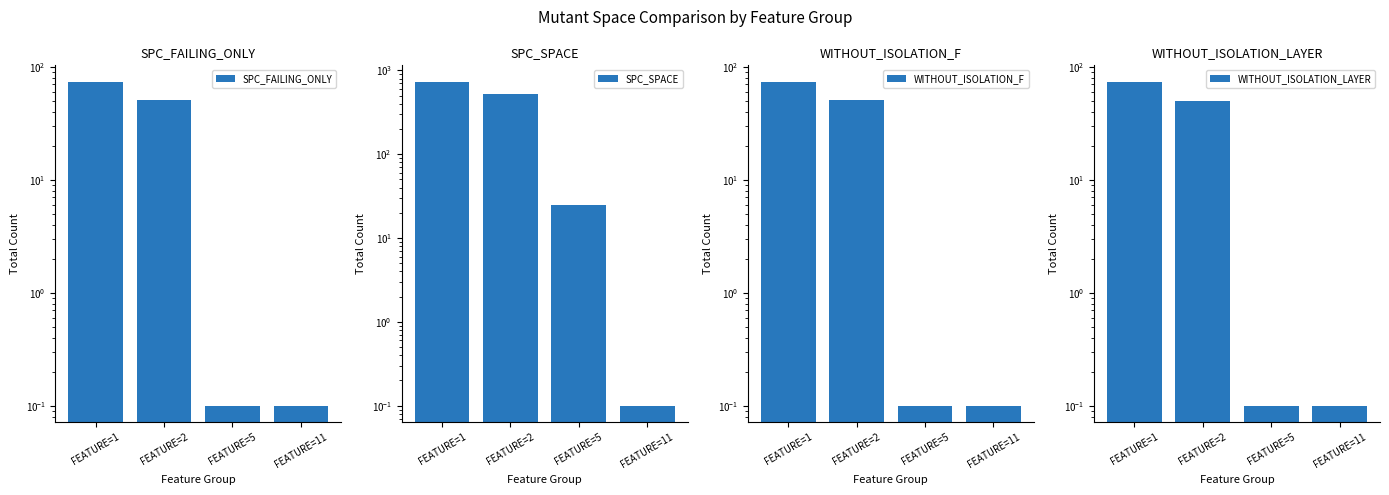

At which label is WITHOUT_ISOLATION_LAYER closest to 37?

FEATURE=2